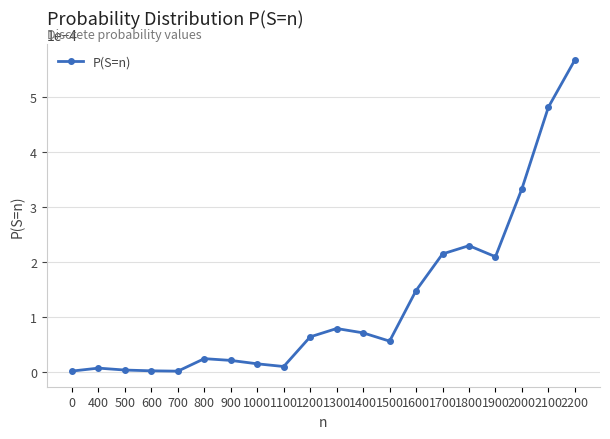

Does the chart display data point markers on the line(s)?

Yes